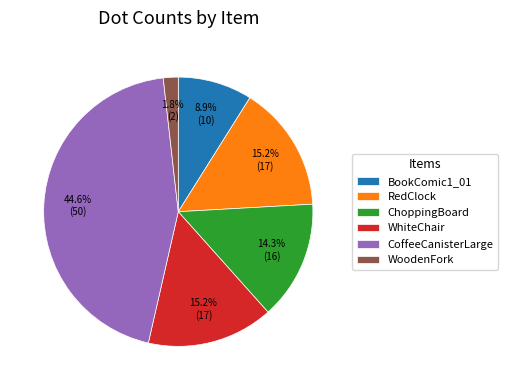

Combined, what portion of the pie is BookComic1_01 and RedClock?

24.1%